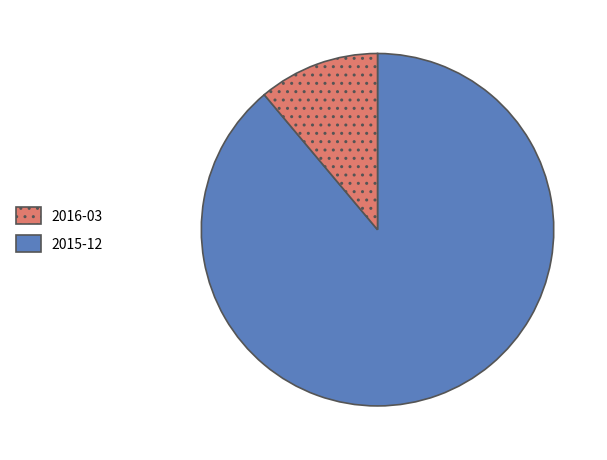

Does any single category account for the majority?

Yes